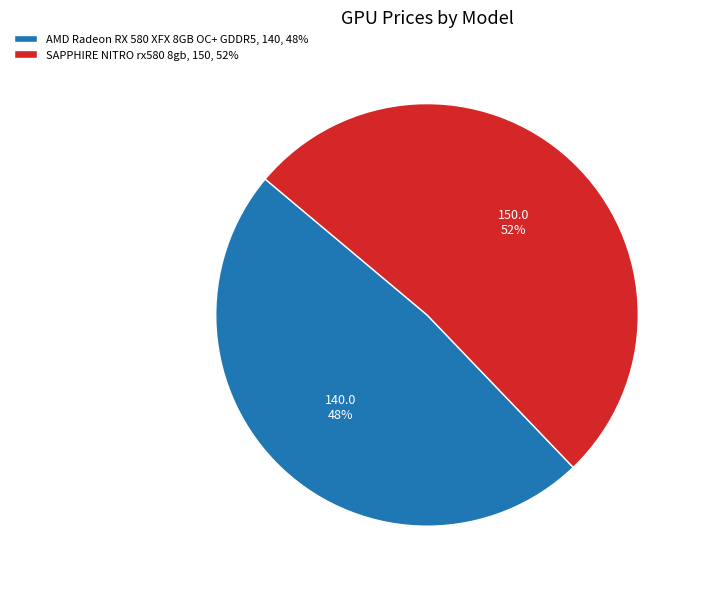

How many slices are in this pie chart?

2